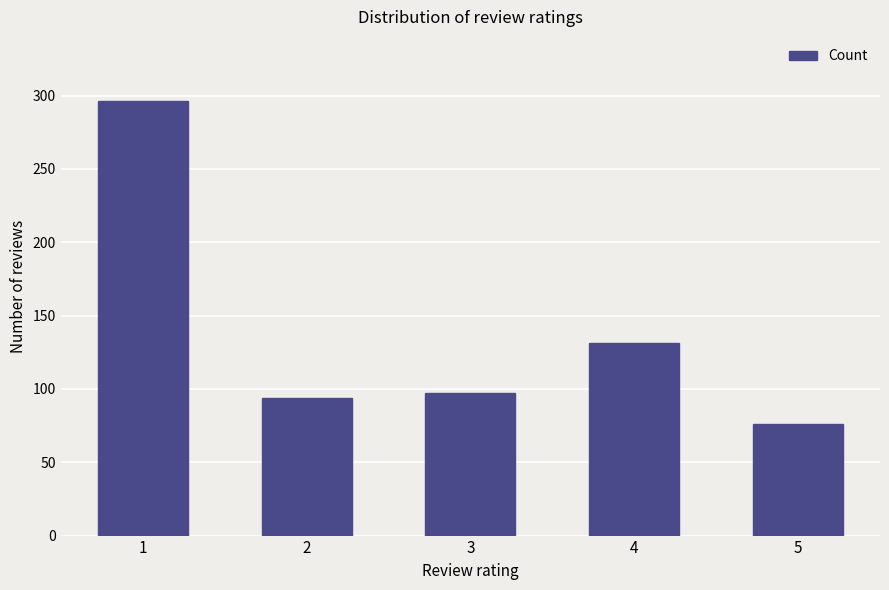

At which label is the value closest to 186?

4